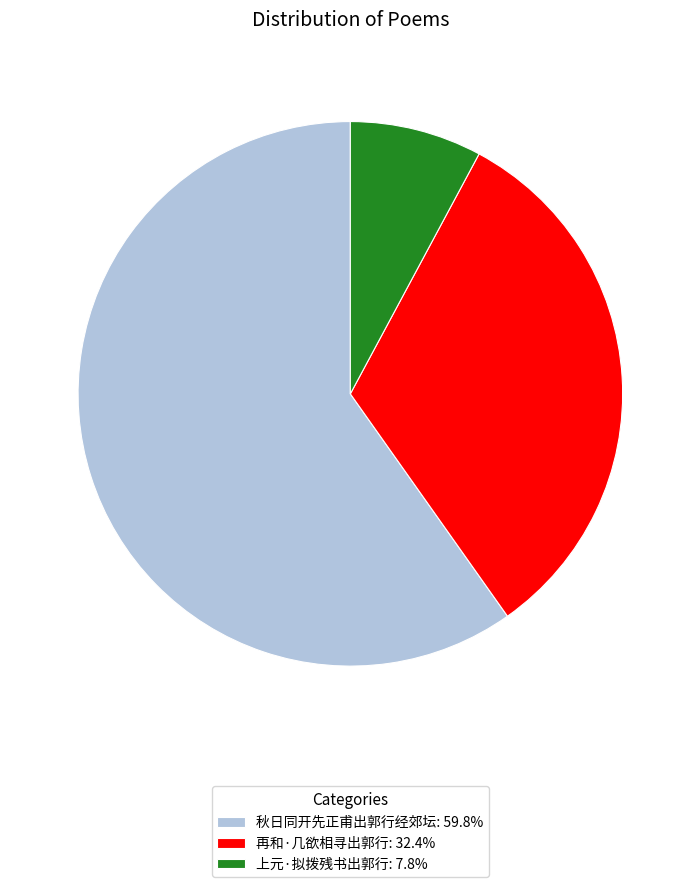

Do 再和·几欲相寻出郭行: 32.4% and 上元·拟拨残书出郭行: 7.8% together represent more than half of the pie?

No